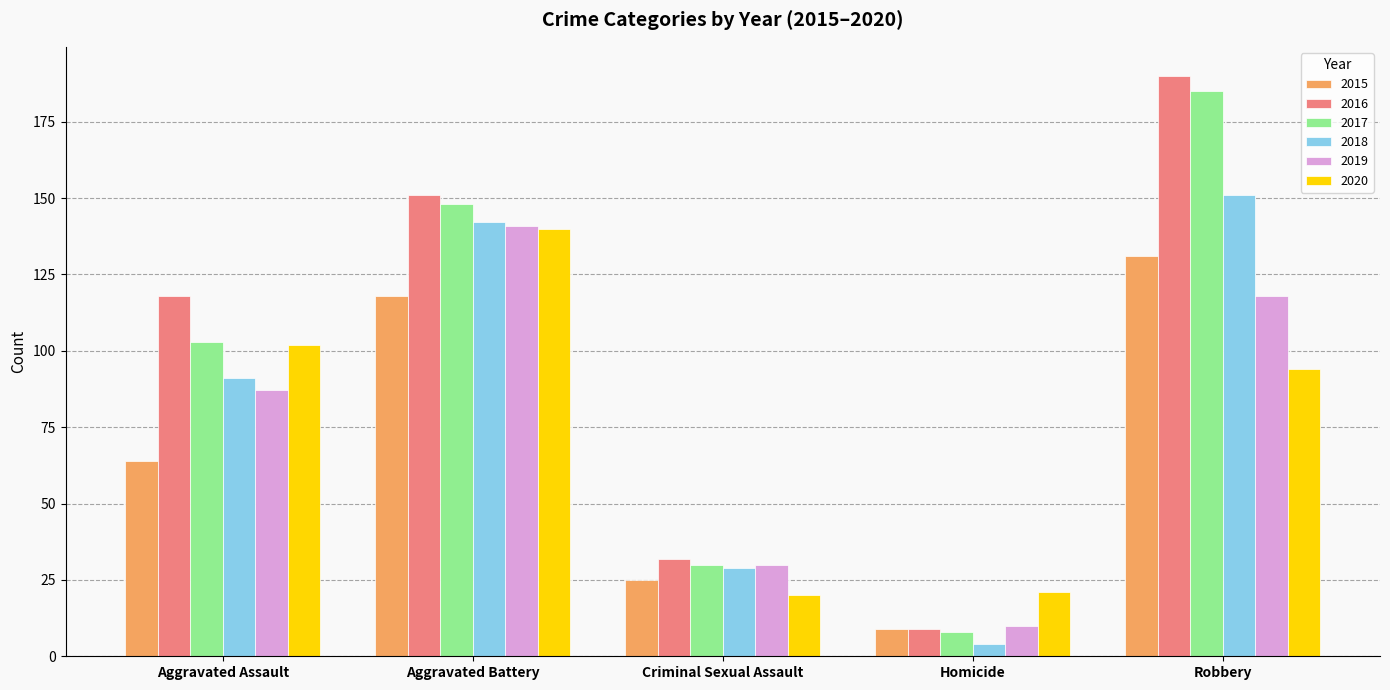

How many categories are shown in the chart?

5